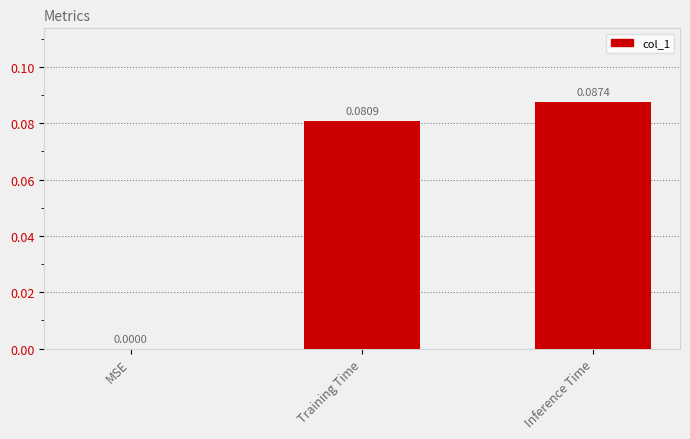

Which label corresponds to the largest value in the chart?

Inference Time